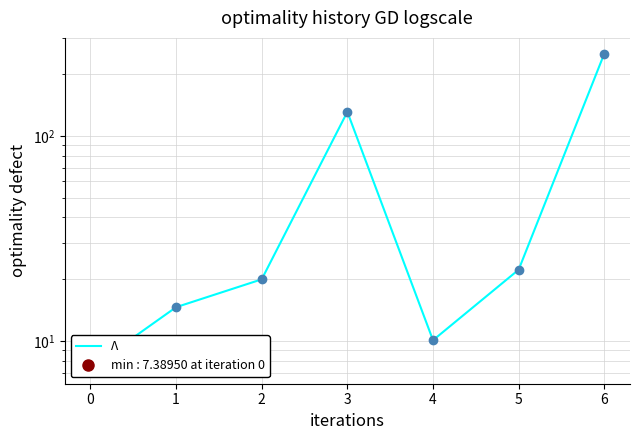

What is the change in value from 5 to 6?

+229.3